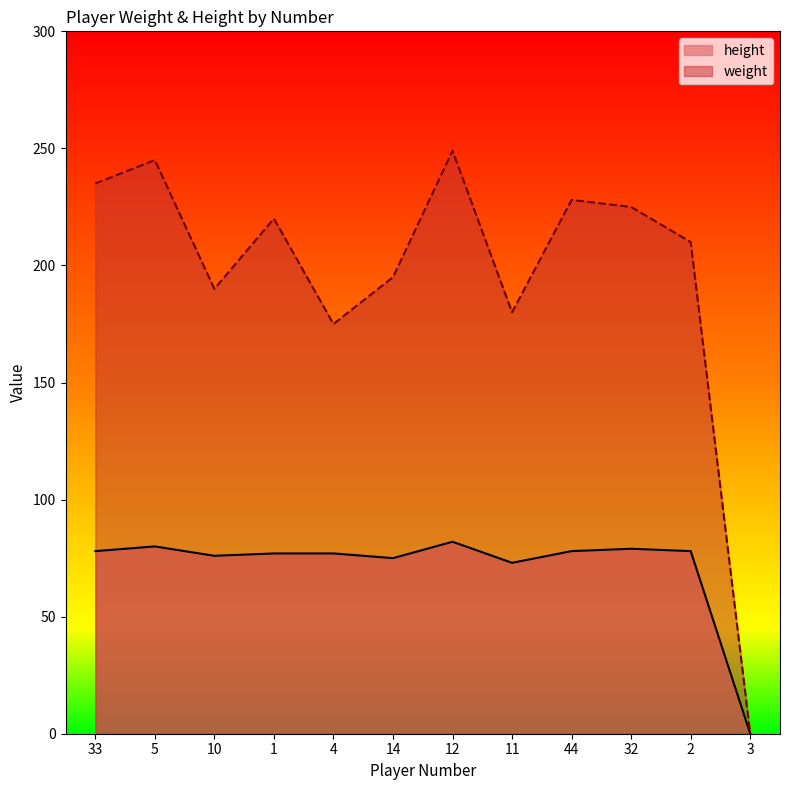

How many categories are shown in the chart?

12